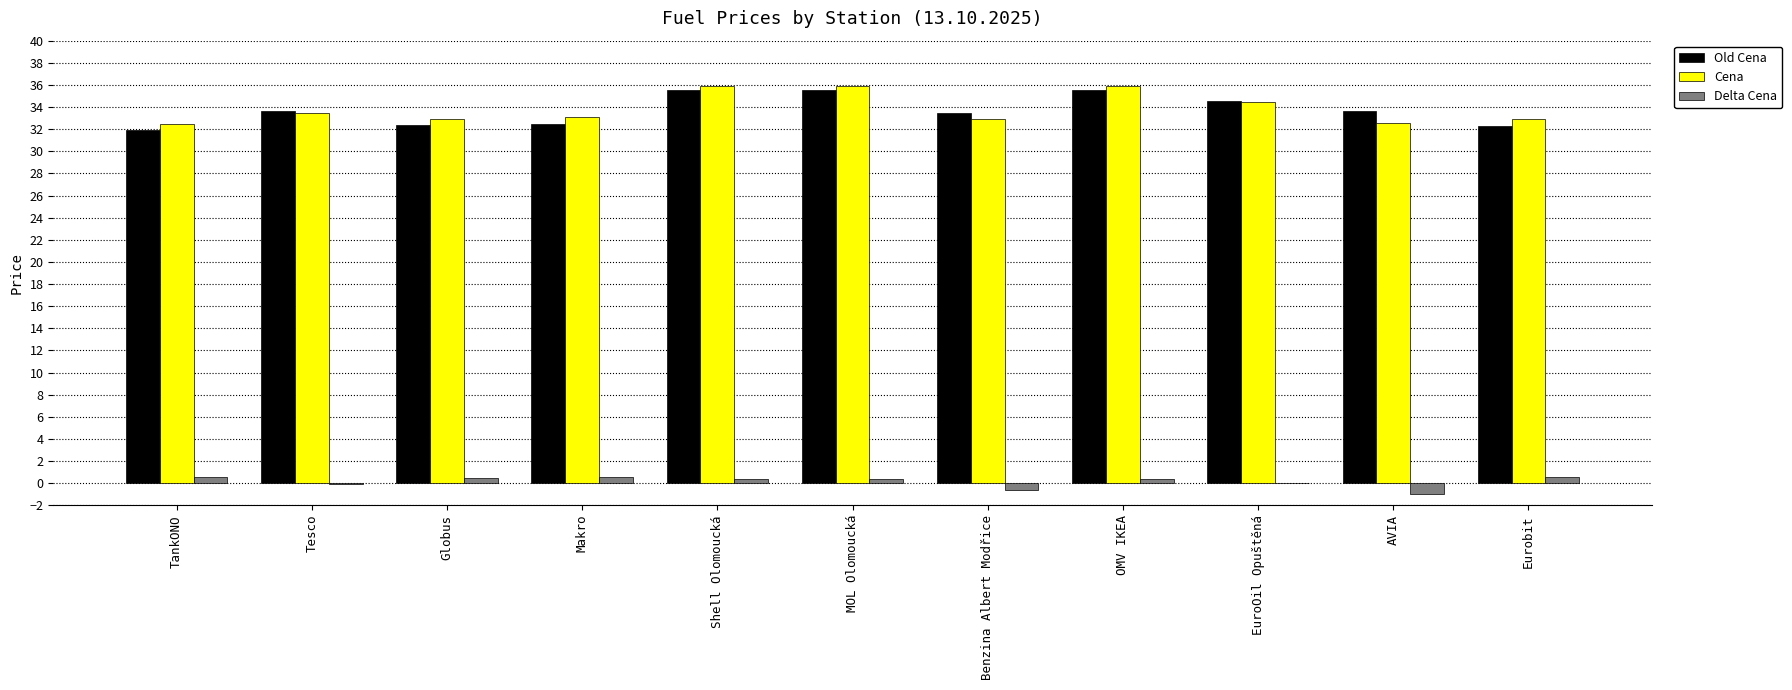

How many groups of bars are there?

11